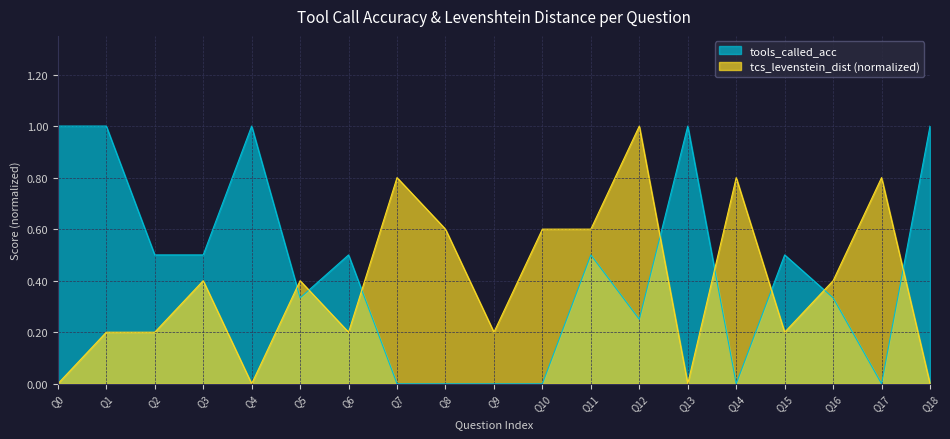

Which series has the largest total across all categories?

tools_called_acc